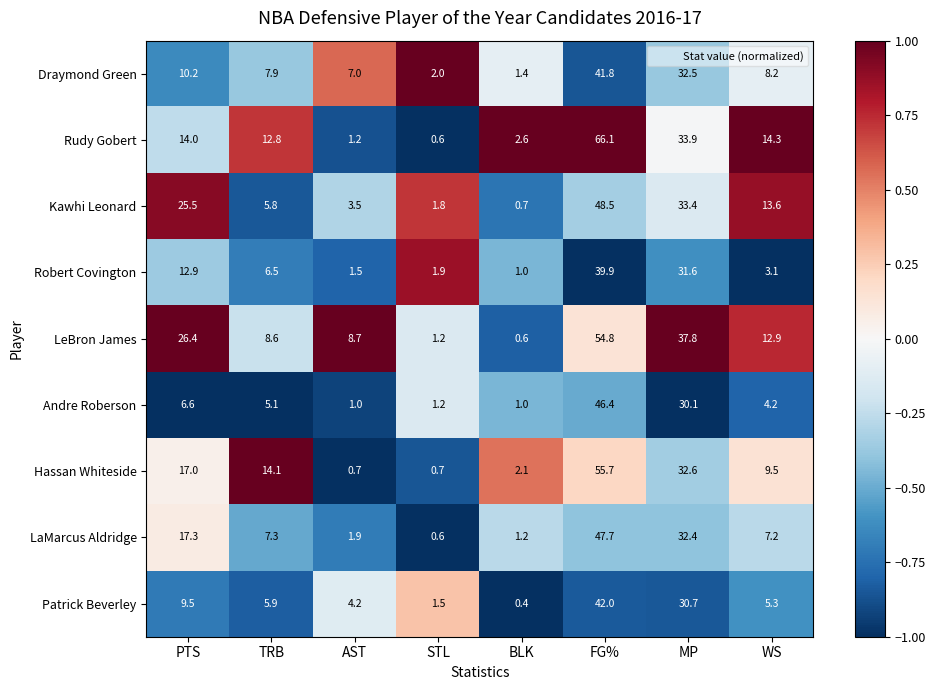

True or false: Robert Covington has a value of 1.6 at BLK.

False